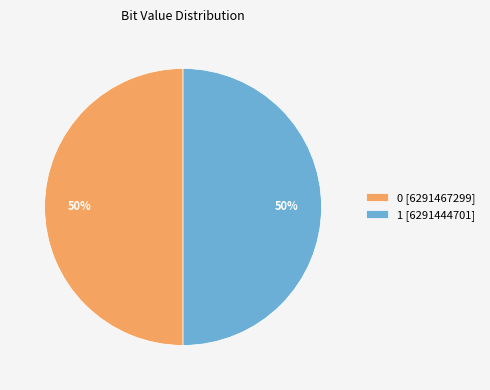

True or false: 1 accounts for 50% of the total.

True